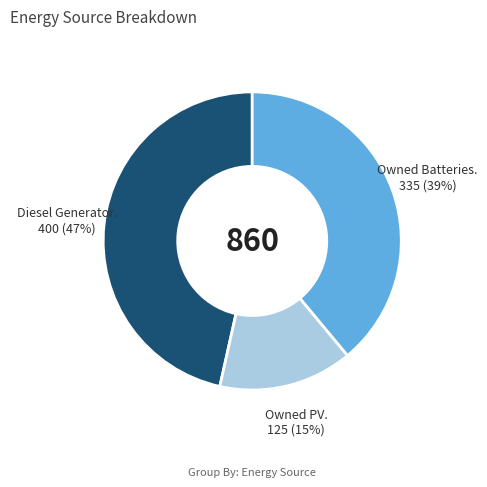

Does any single category account for the majority?

No